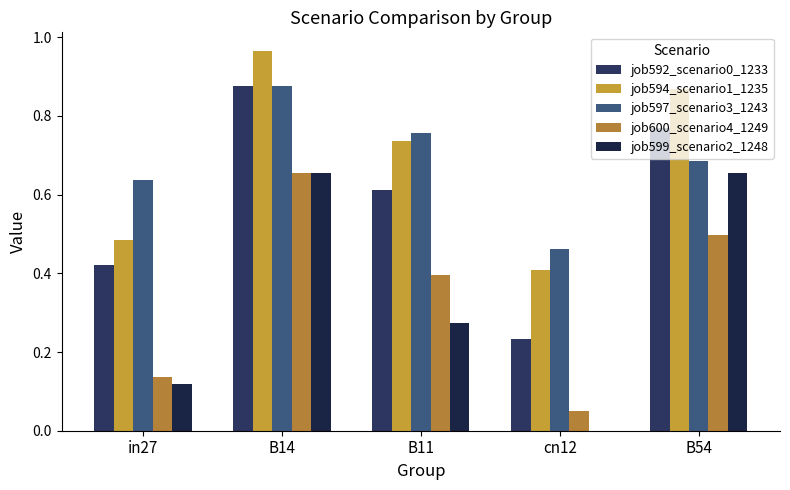

At how many categories does at least one series exceed 0?

5